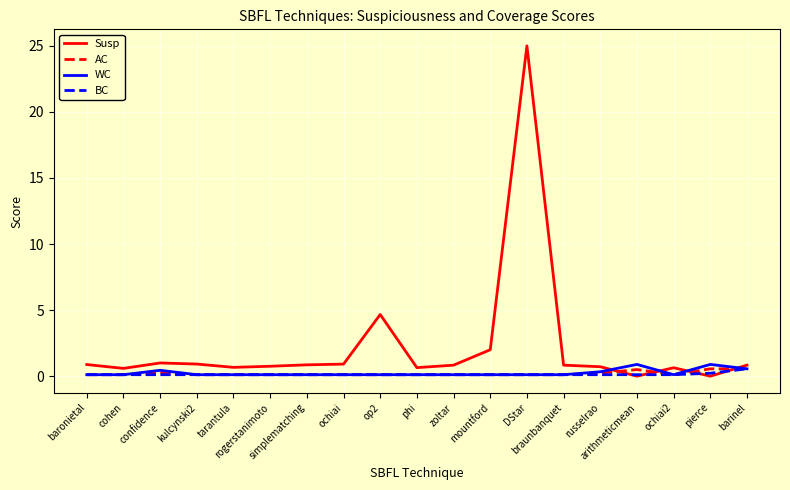

What is the lowest value of the WC series?

0.1